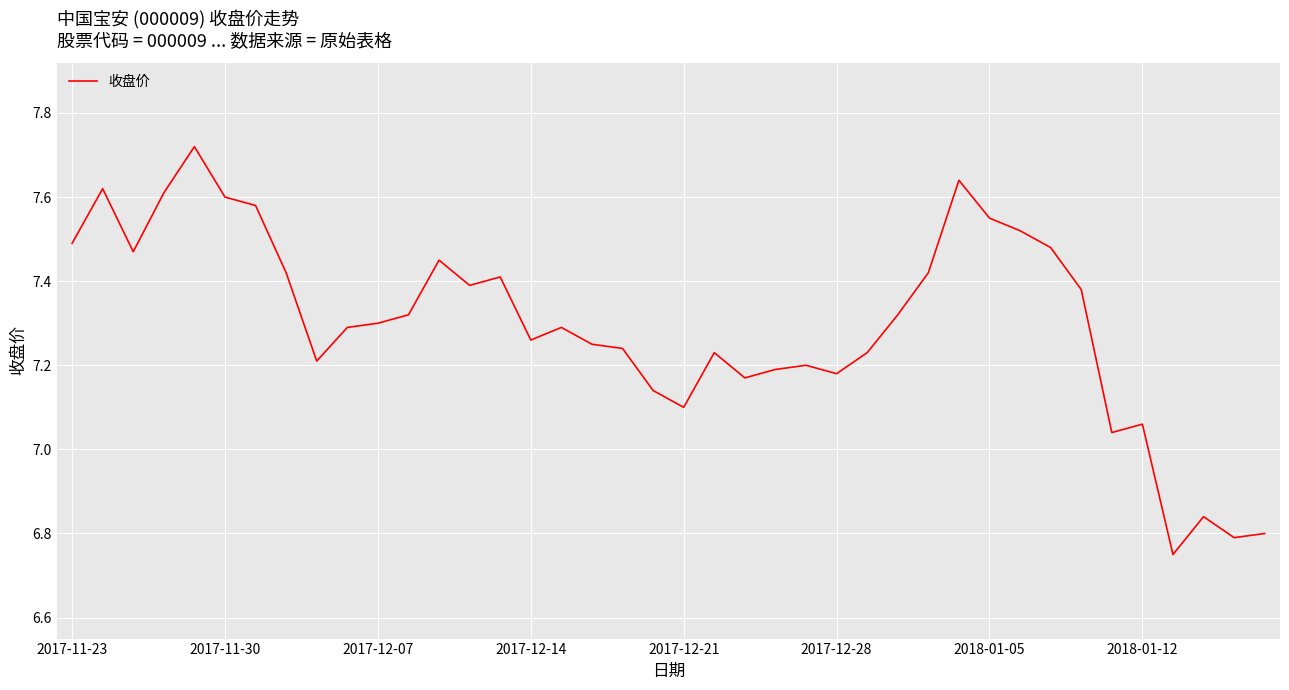

What is the difference between the maximum and minimum values?

1.0